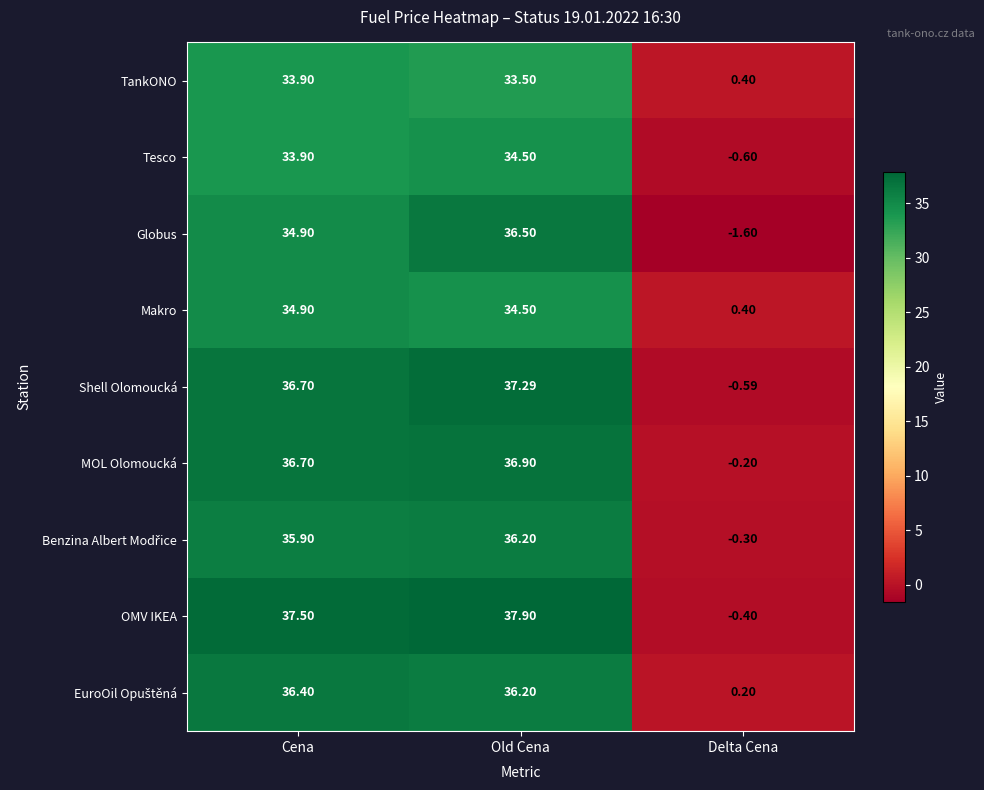

Which series has the largest total across all categories?

OMV IKEA